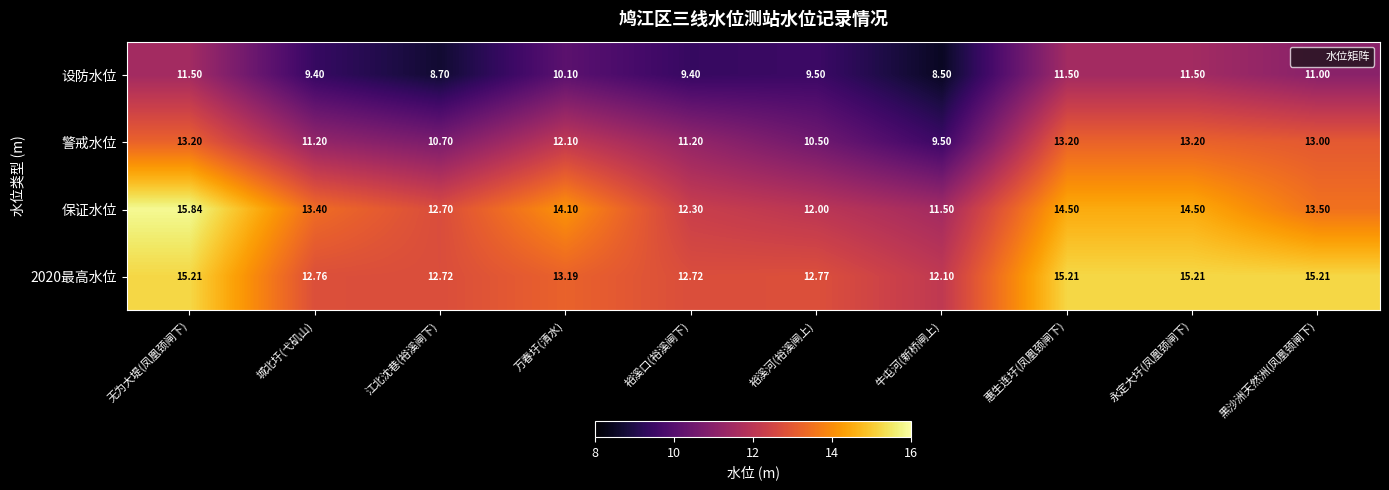

At which category does the chart reach its peak across all series?

无为大堤(凤凰颈闸下)